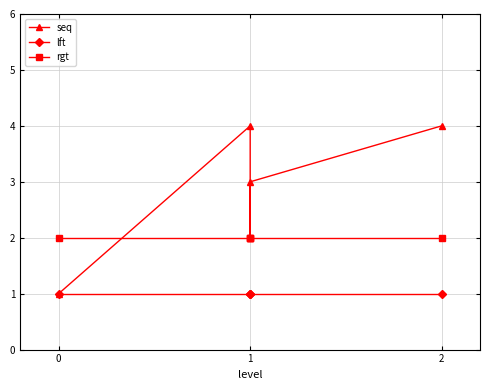

What is the sum of all rgt values?

10